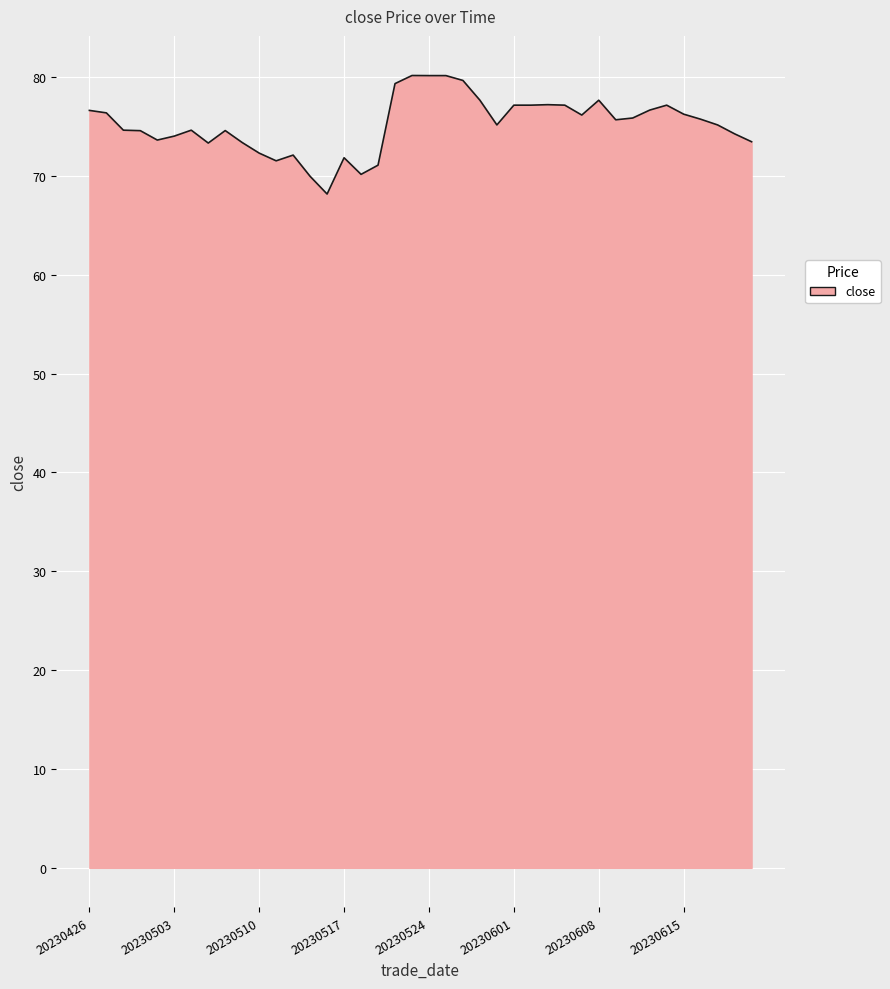

What is the maximum value shown in the chart?

80.2